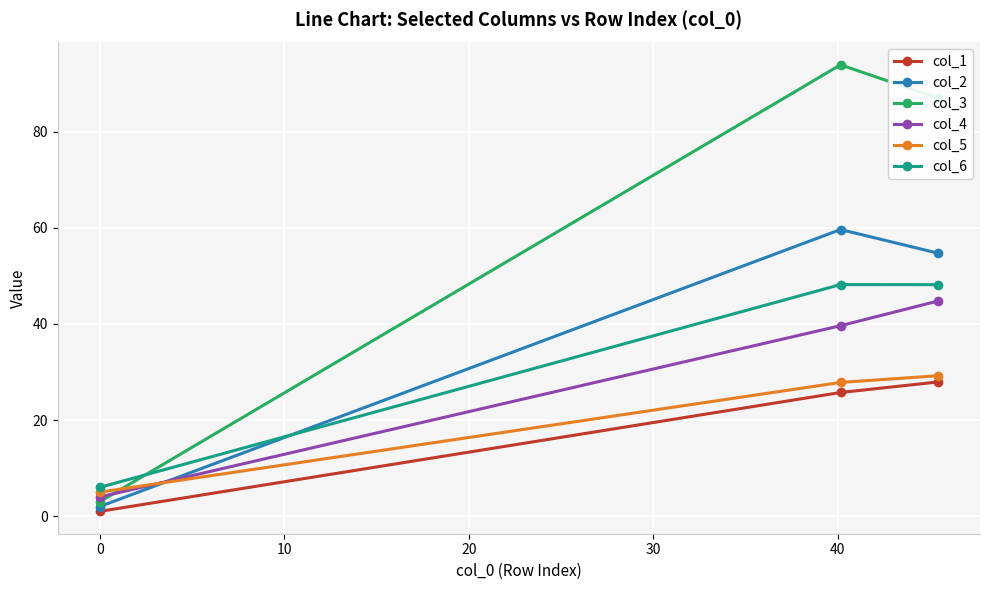

Reading left to right, transcribe all the data shown in this chart.

col_1: 1.0	25.7	27.9
col_2: 2.0	59.6	54.7
col_3: 3.0	93.9	87.0
col_4: 4.0	39.6	44.8
col_5: 5.0	27.8	29.2
col_6: 6.0	48.2	48.2